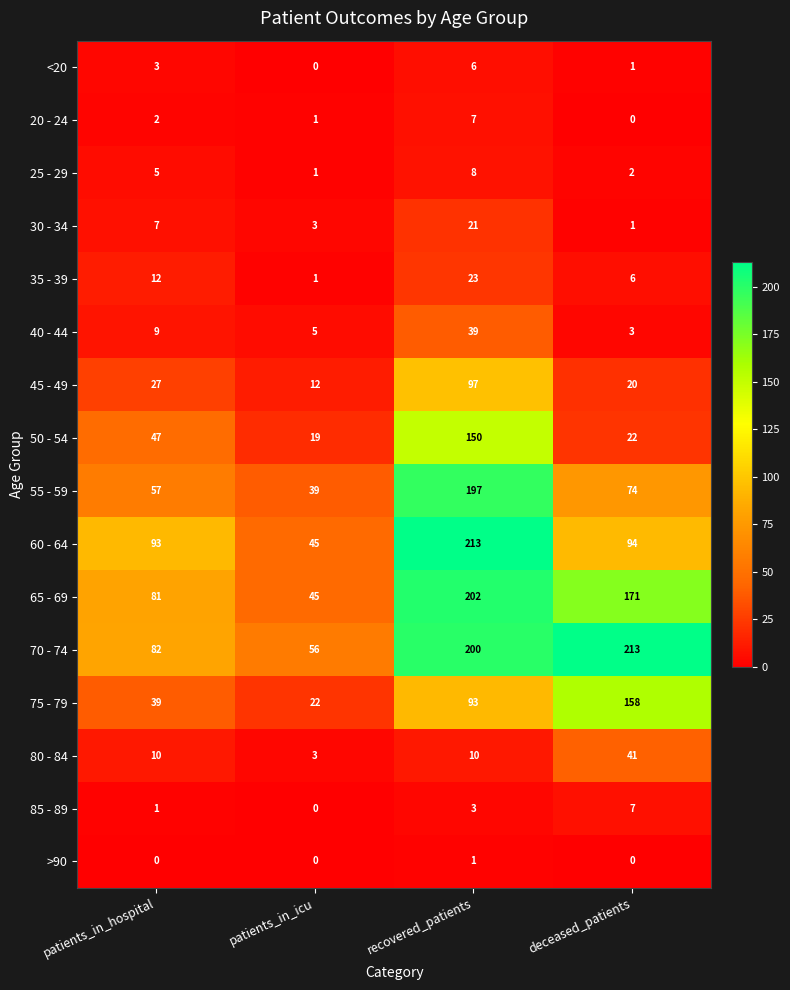

What is the total value across all series at recovered_patients?

1270